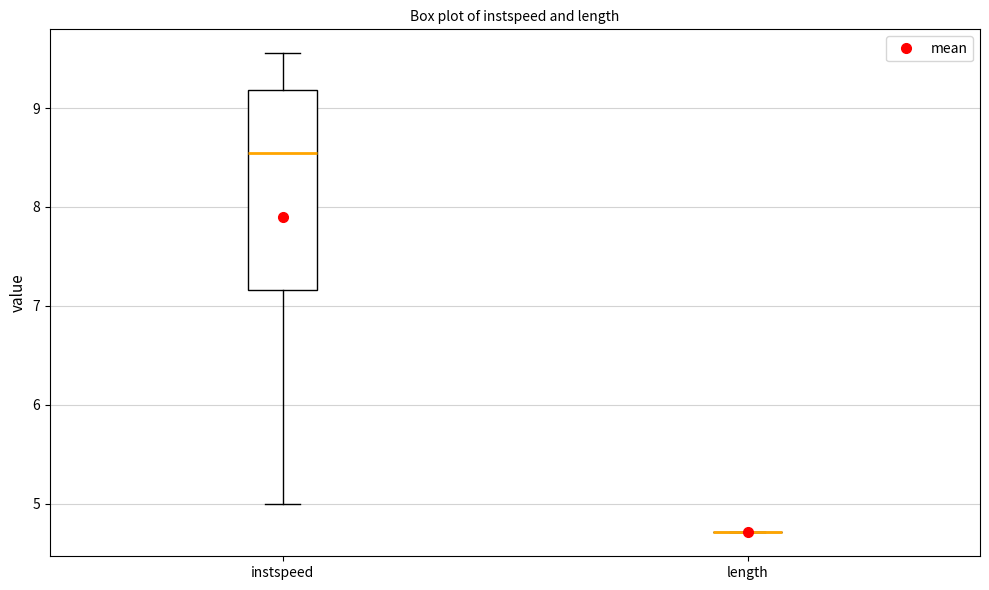

Which box is the tallest, from its lower edge to its upper edge?

instspeed